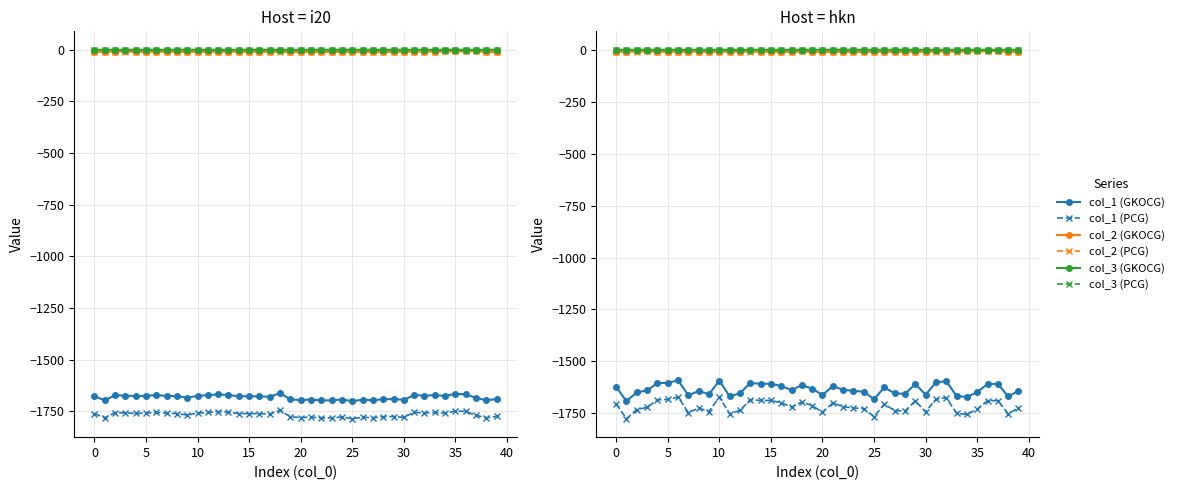

How many interior local peaks does the col_1 (PCG) series have?

11